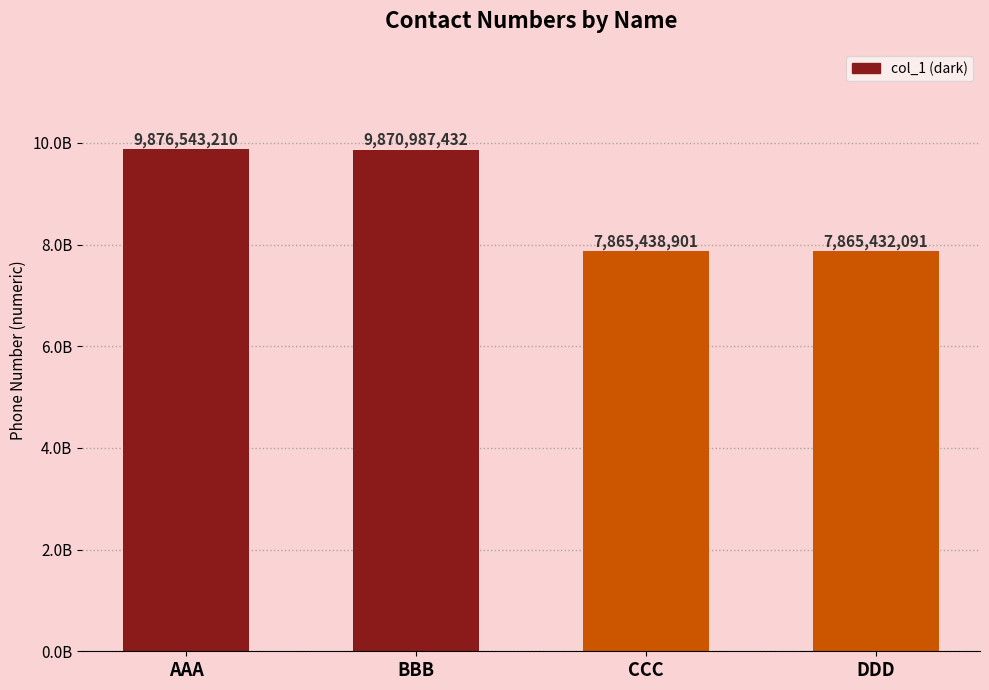

Approximately how many times larger is the value at BBB compared to DDD?

1.3